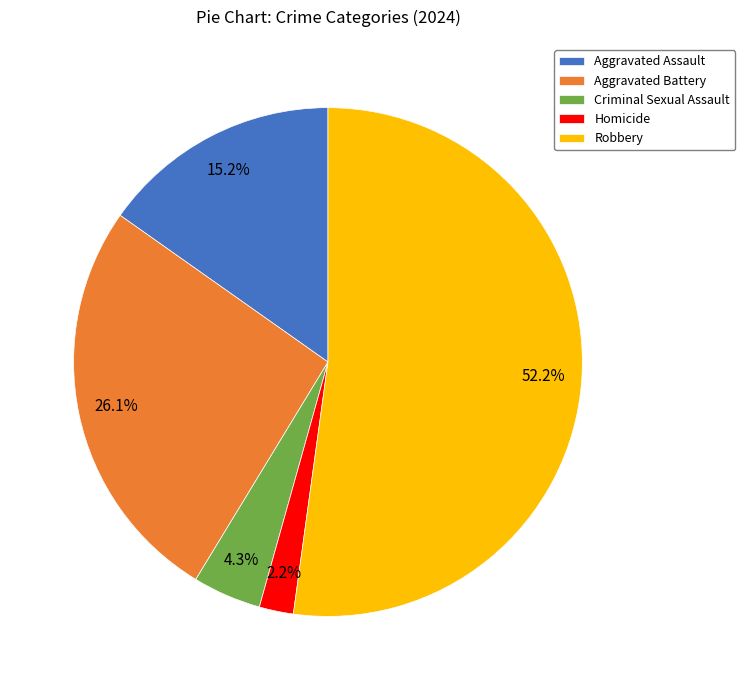

Do Criminal Sexual Assault and Robbery together represent more than half of the pie?

Yes